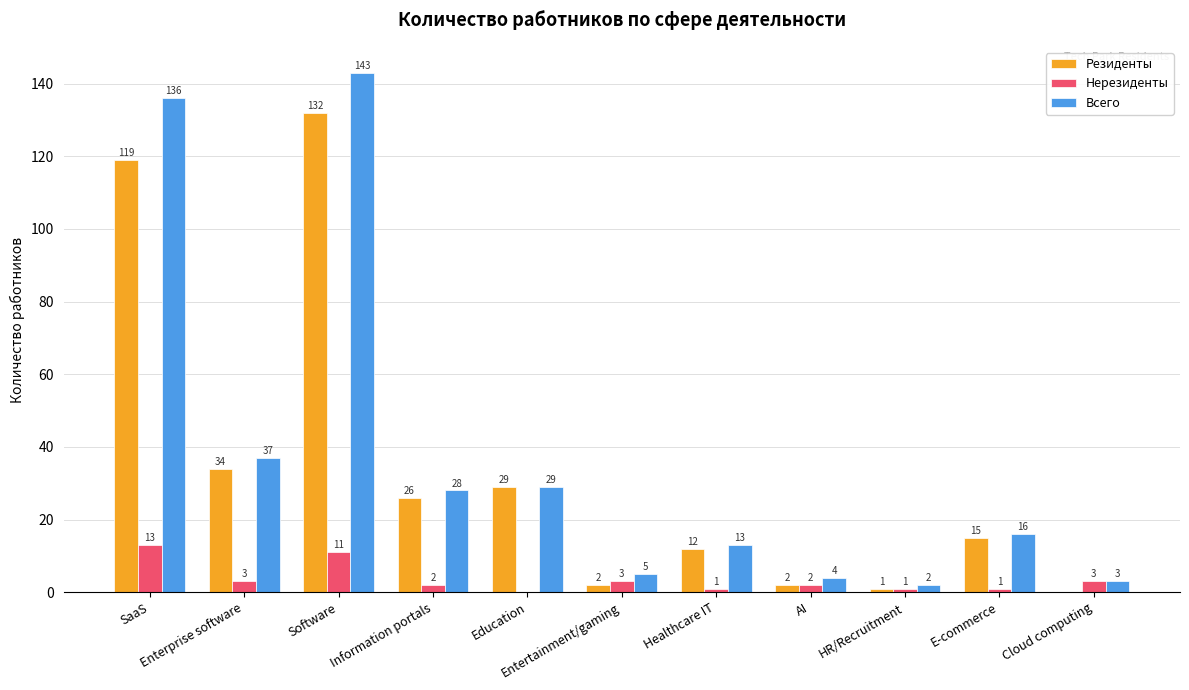

Reading left to right, what are all the values shown in this chart?

Резиденты: 119	34	132	26	29	2	12	2	1	15	0
Нерезиденты: 13	3	11	2	0	3	1	2	1	1	3
Всего: 136	37	143	28	29	5	13	4	2	16	3